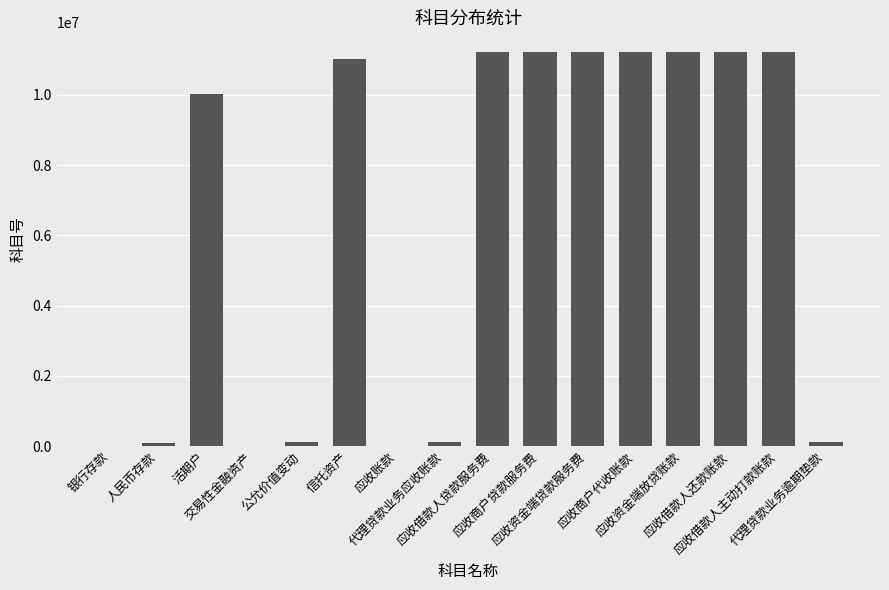

What is the sum of all values?

100008860